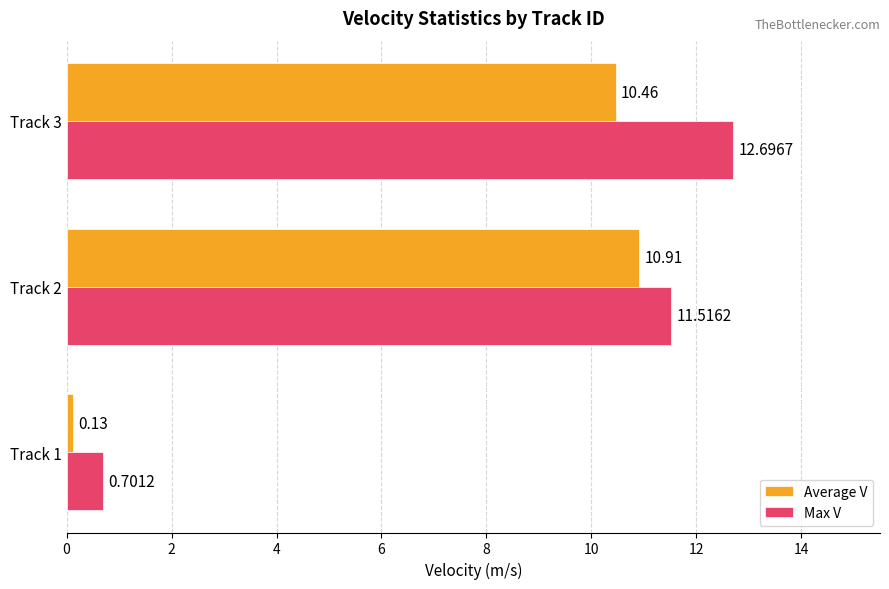

List the labels in order of Average V value, smallest first.

Track 1, Track 3, Track 2